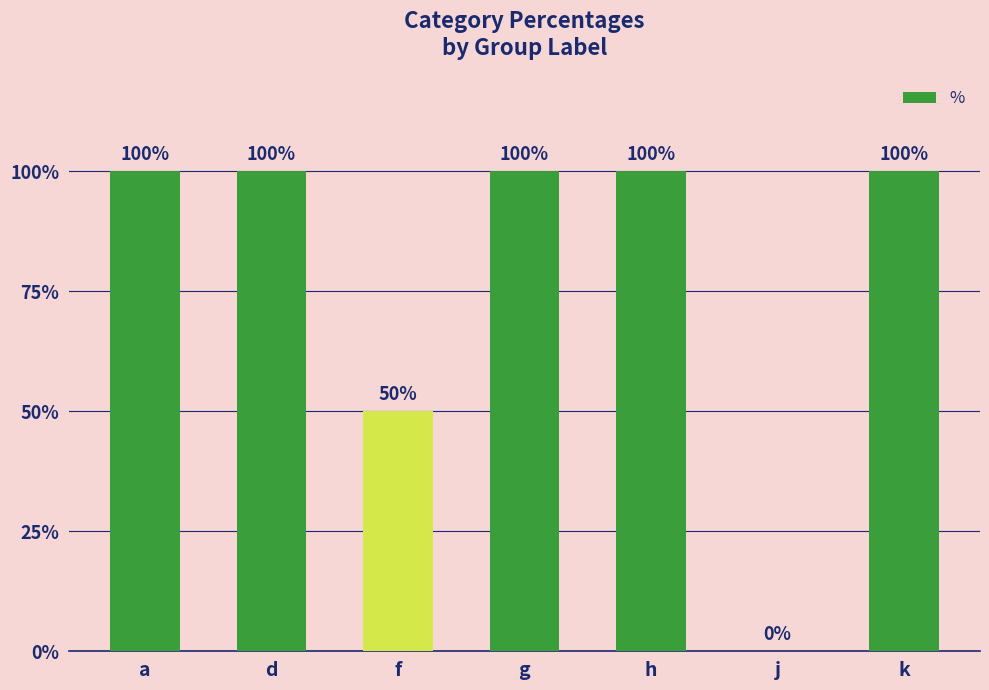

The chart shows a value of 0 at j. True or false?

True